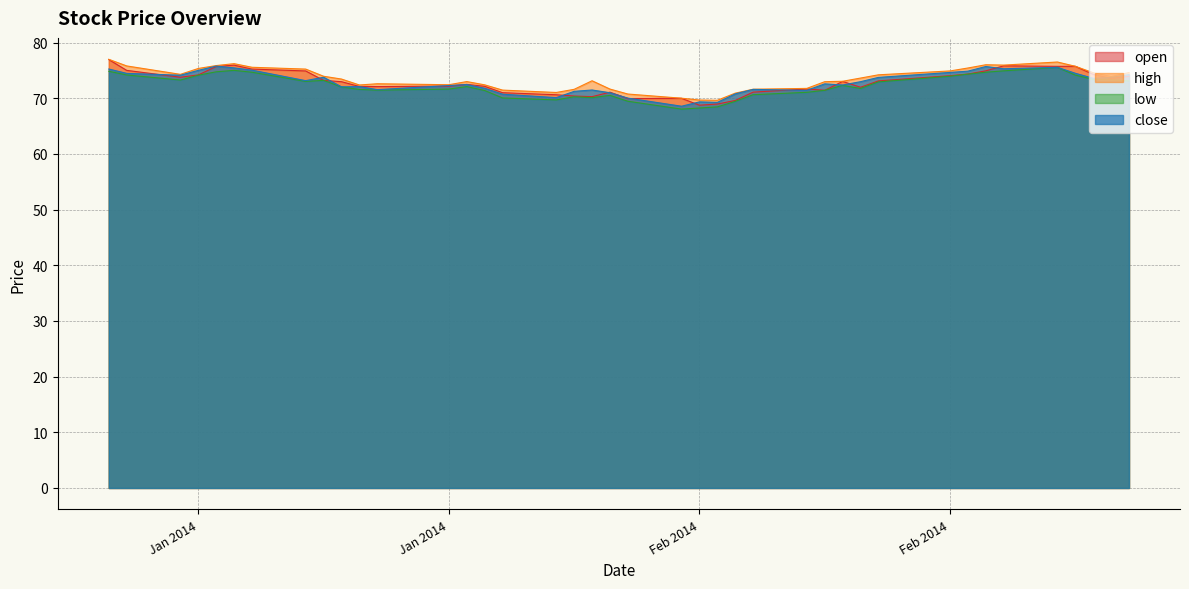

Which series has the largest range (max minus min)?

open